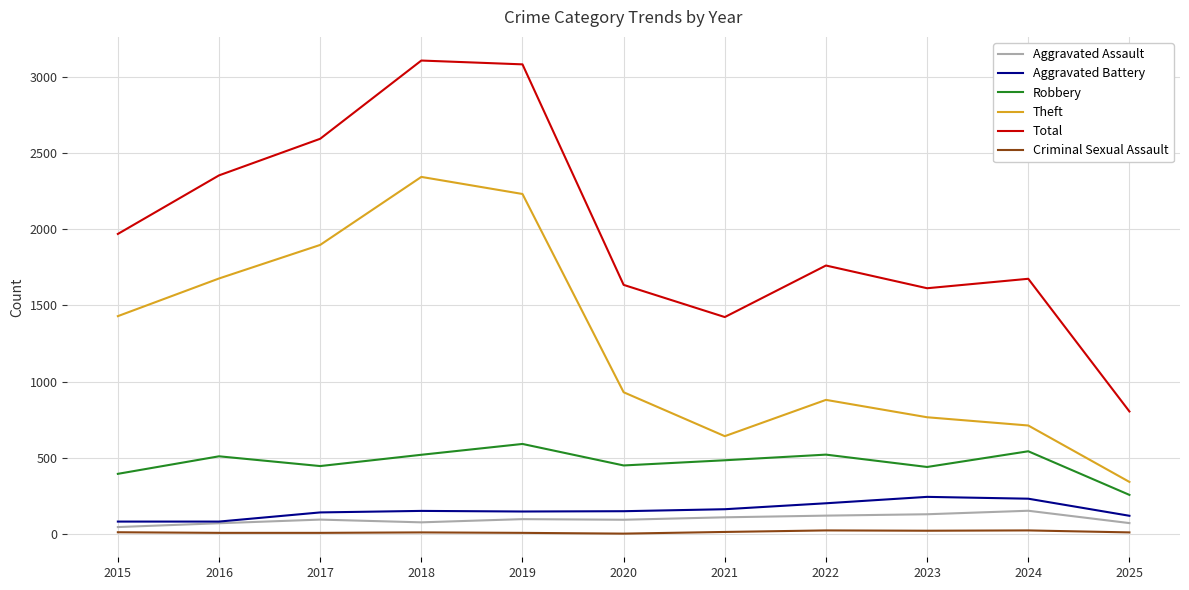

What is the total value across all series at 2022?

3509